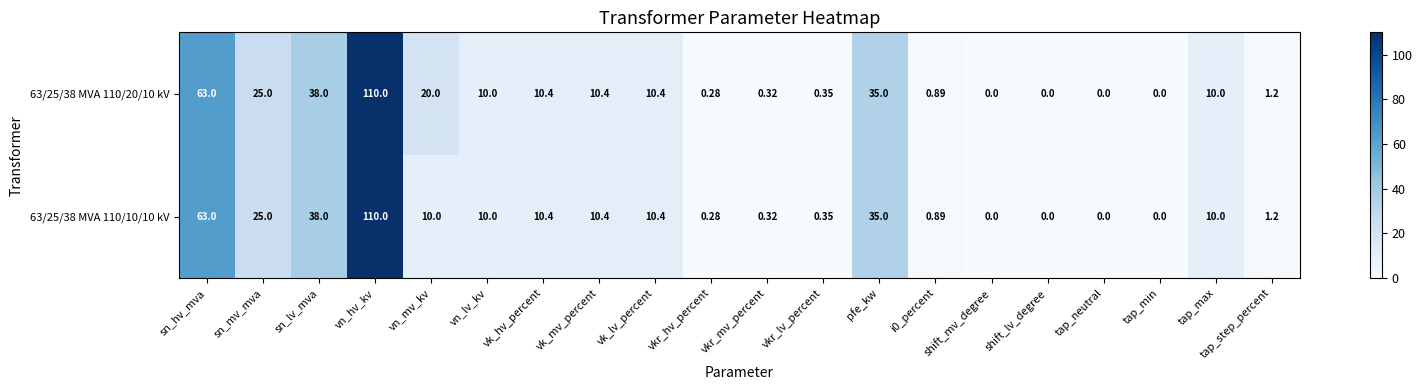

Is the value of 63/25/38 MVA 110/10/10 kV at vkr_lv_percent greater than the value of 63/25/38 MVA 110/20/10 kV at vkr_hv_percent?

Yes